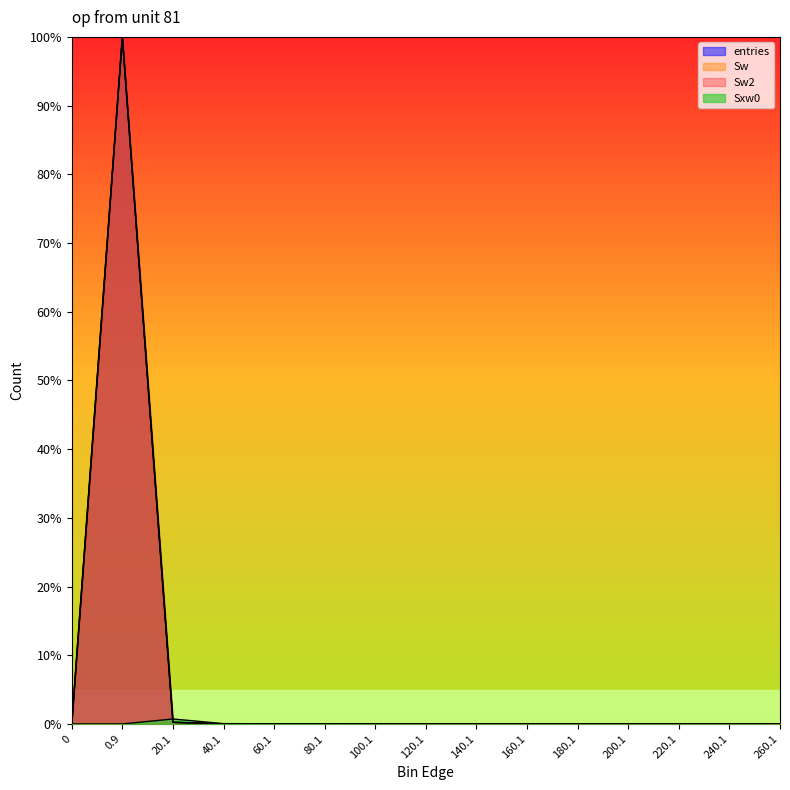

What is the average value of the Sw series?

6.7